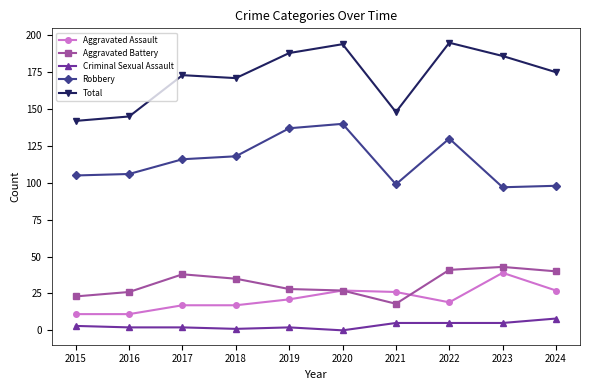

Where is Robbery nearest to the value 118?

2018